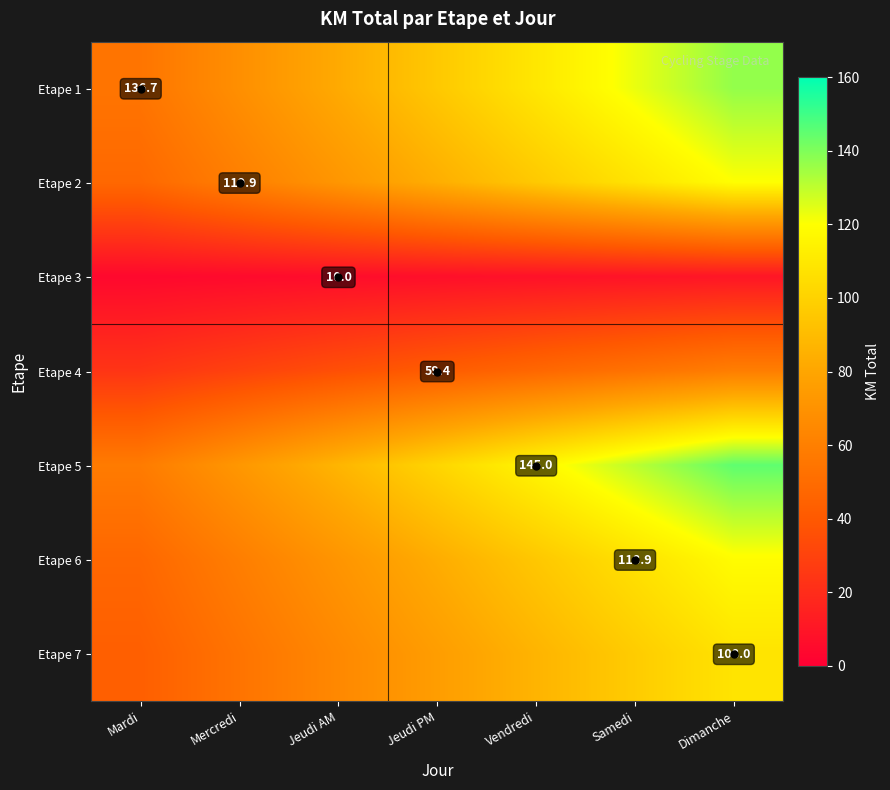

The Etape 4 series shows 29.7 at Mercredi. True or false?

True